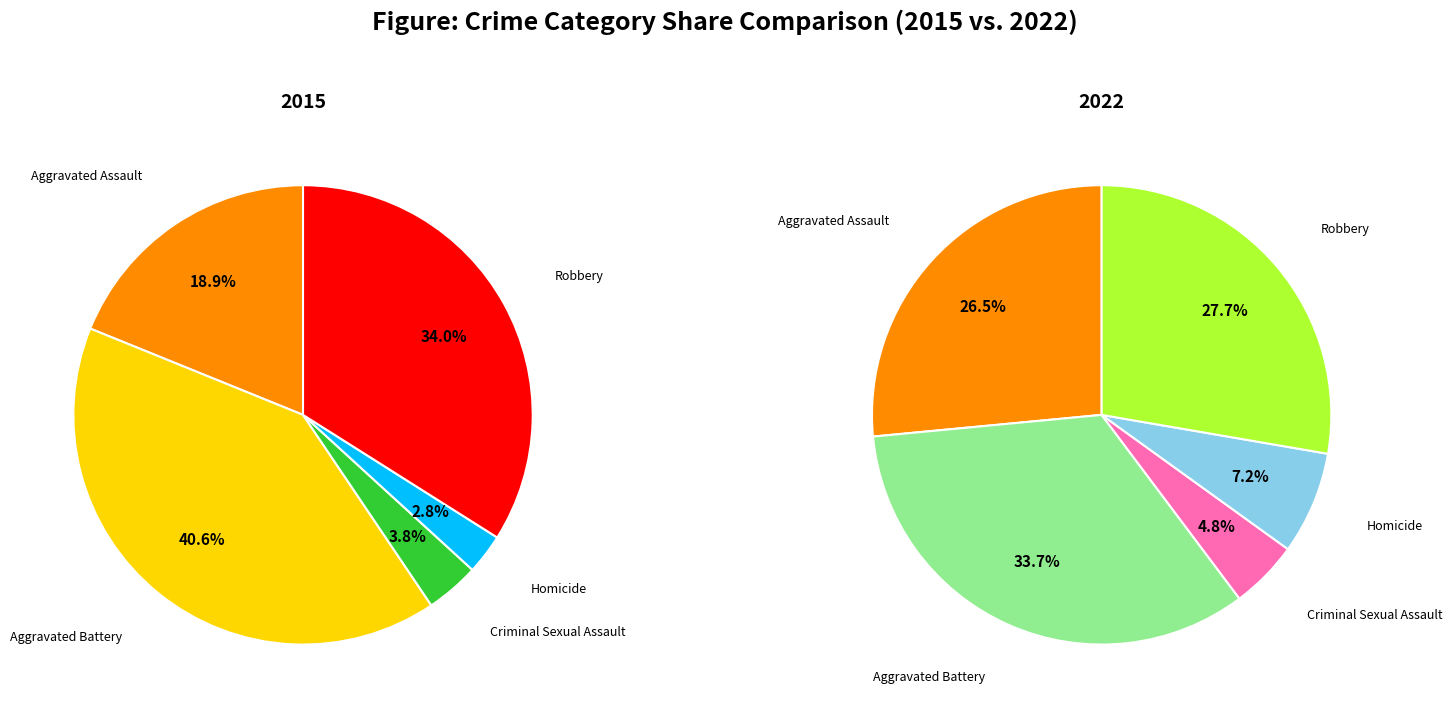

Which series has the widest spread of values?

2015